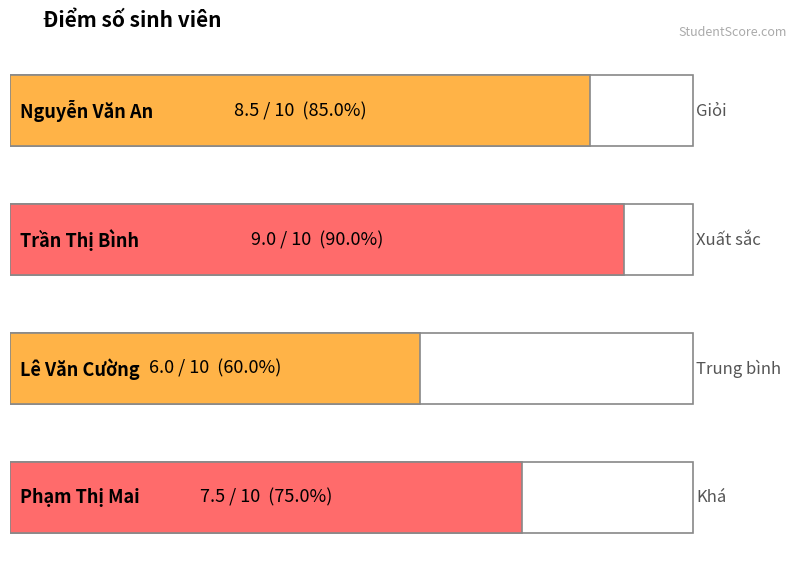

Between SV001
Nguyễn Văn An and SV003
Lê Văn Cường, which is larger?

SV001
Nguyễn Văn An